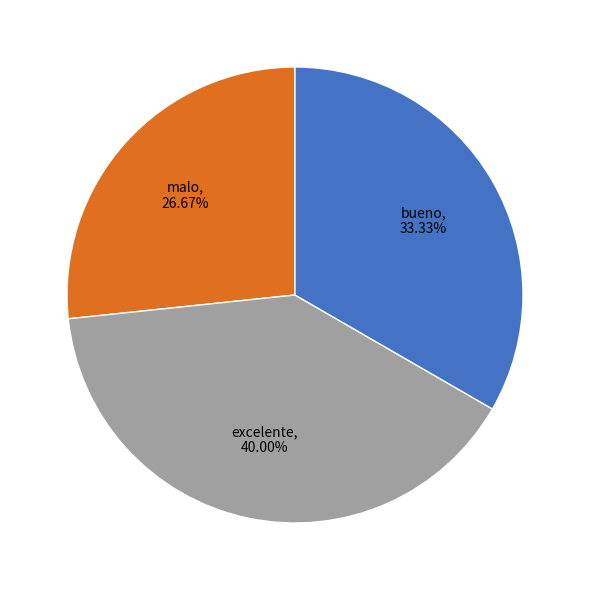

Is there any slice that represents more than half of the pie?

No